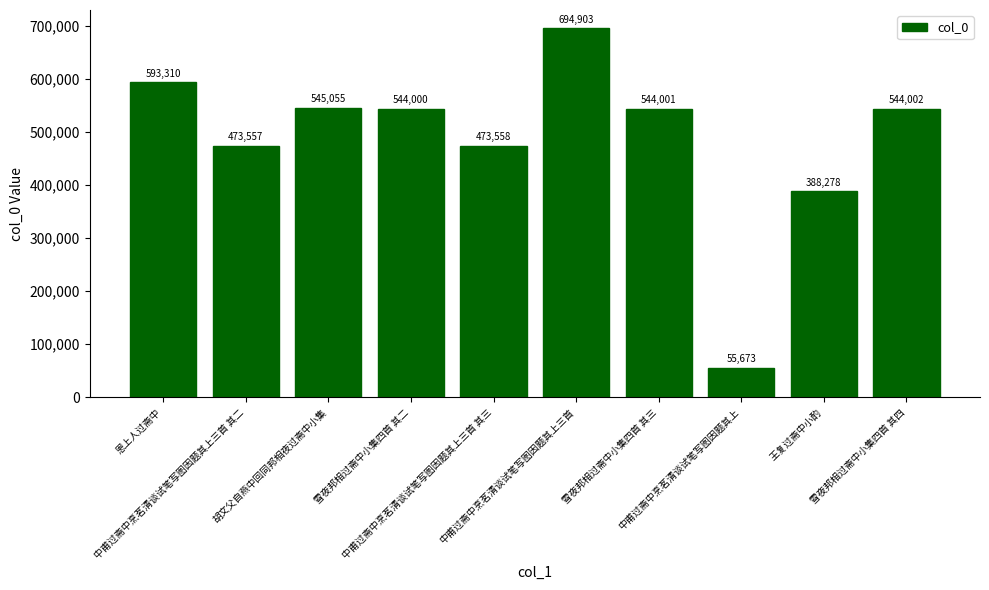

Is it true that the value at 胡文父自燕中回同邦相夜过斋中小集 is 852977?

False